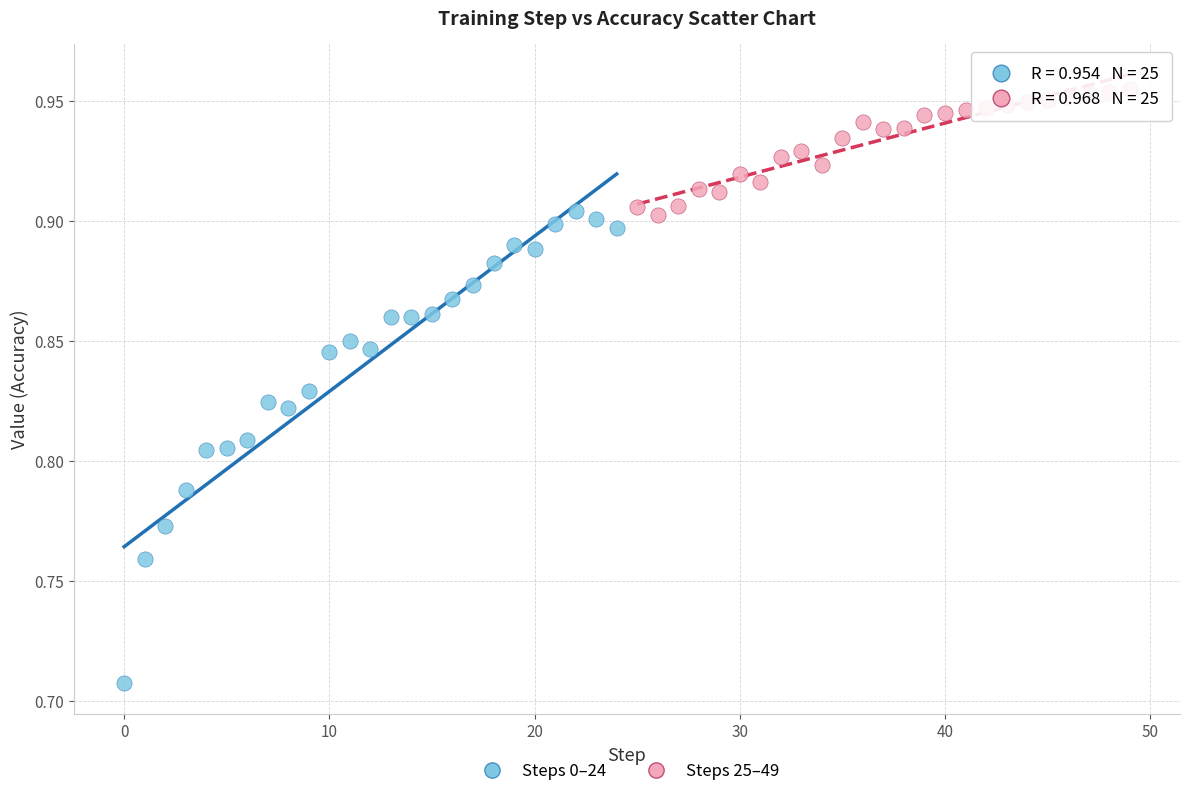

Which series contains the highest Y value?

Steps 25–49